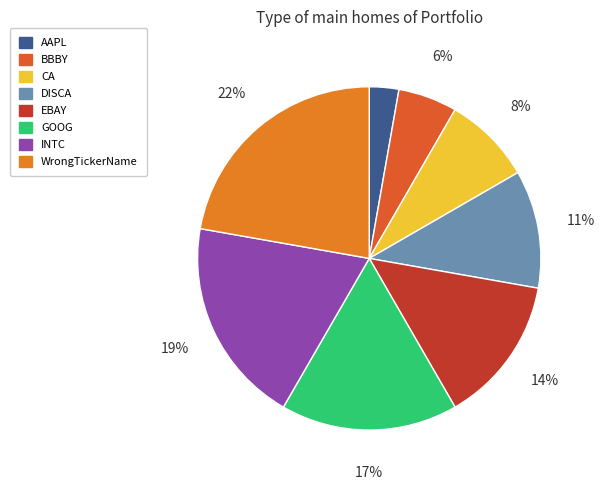

To the nearest percent, what percentage of the pie is INTC?

19%